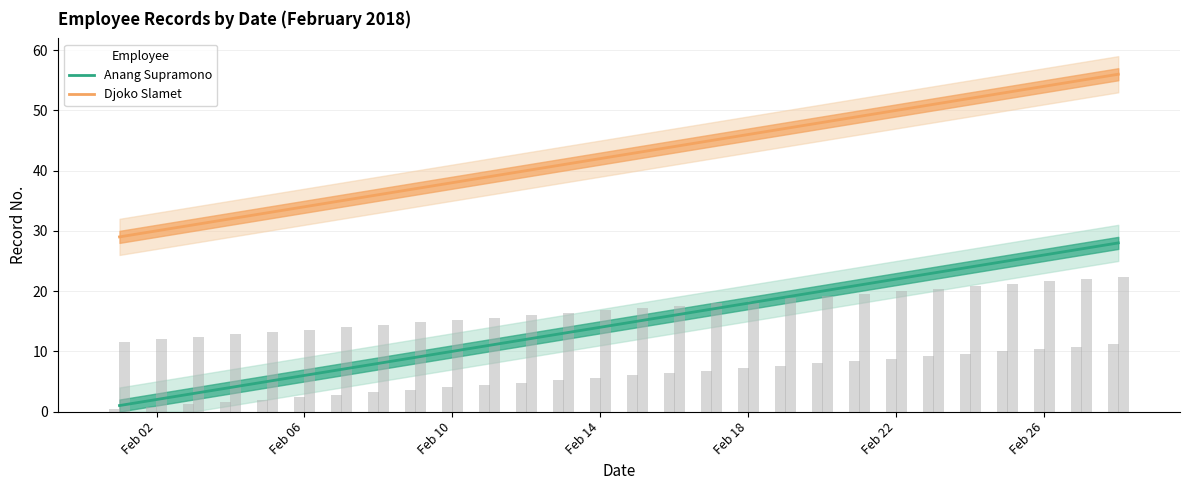

Does the chart contain stacked bars?

No